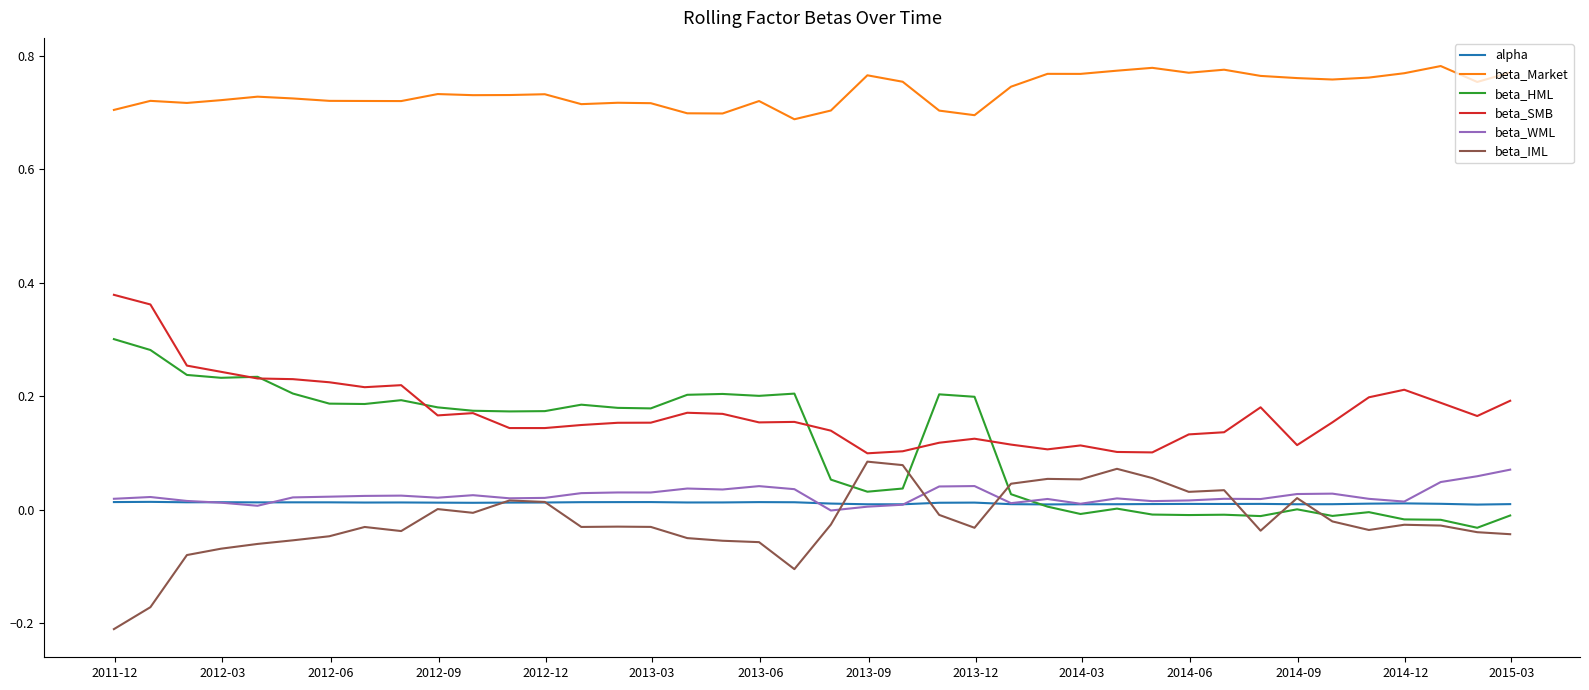

Which series has the largest total across all categories?

beta_Market